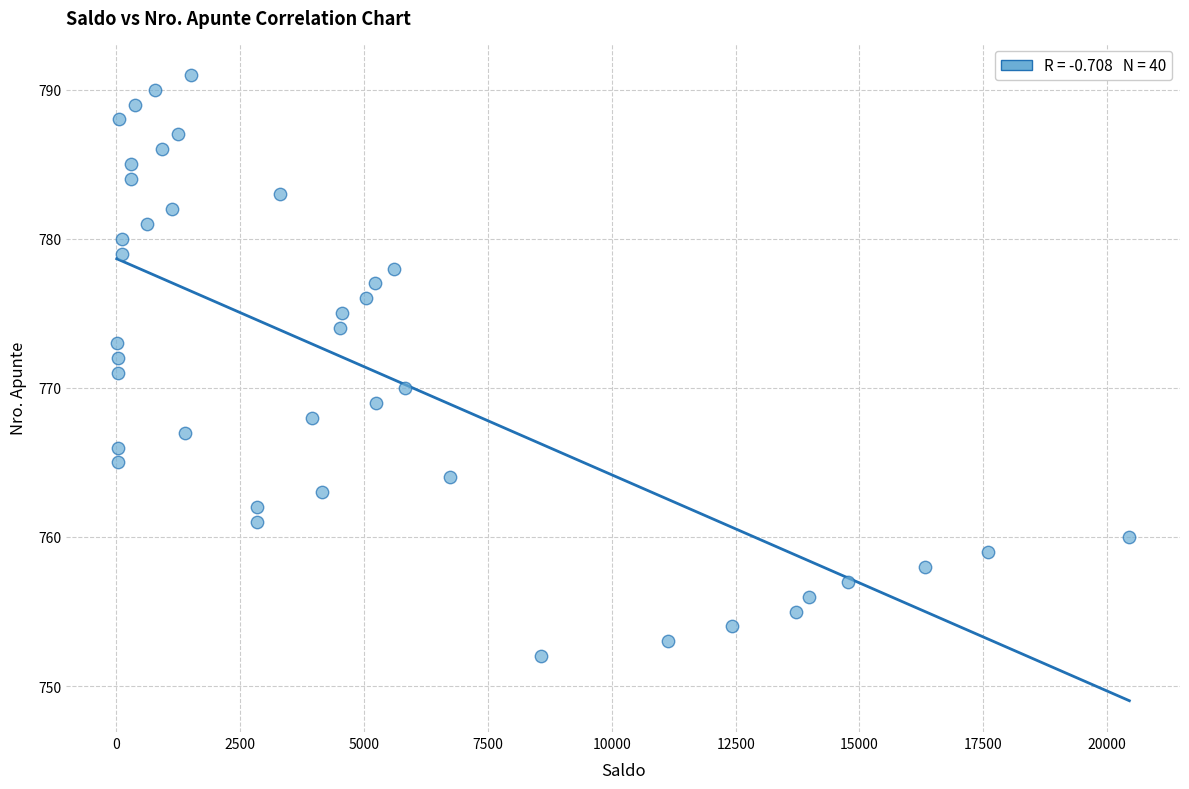

What is the range of Y values (max minus min)?

39